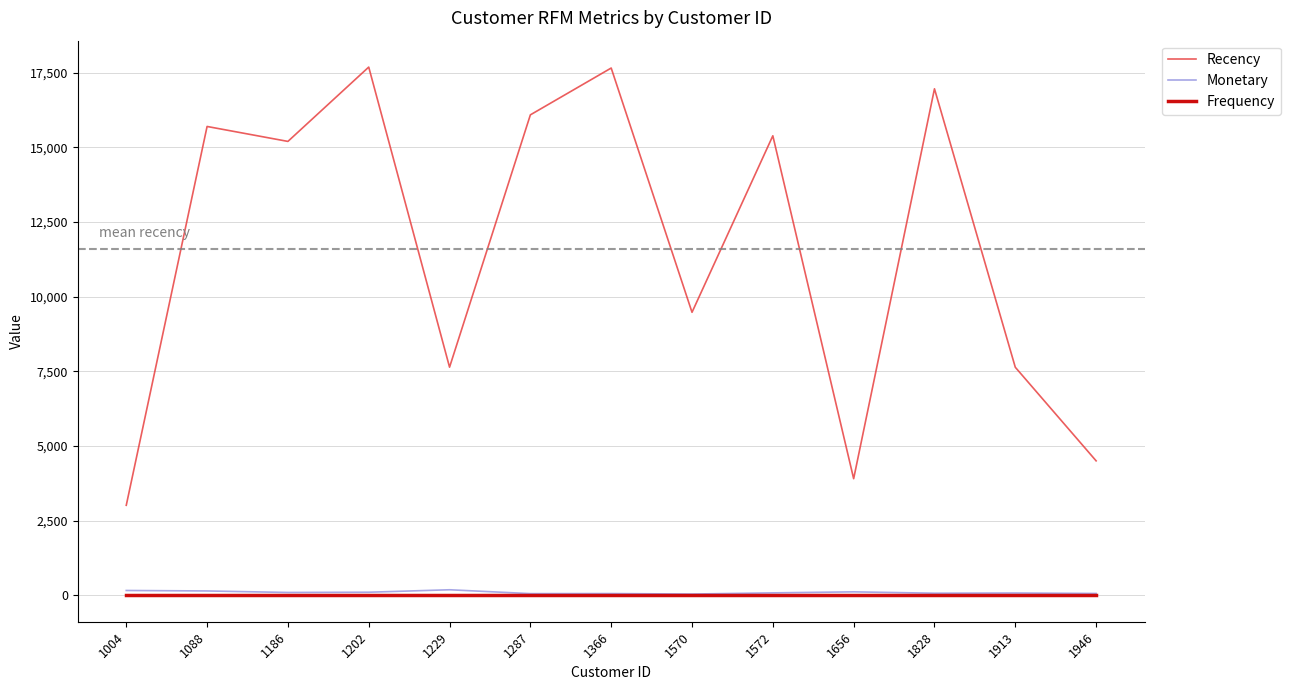

Which series has the largest range (max minus min)?

Recency